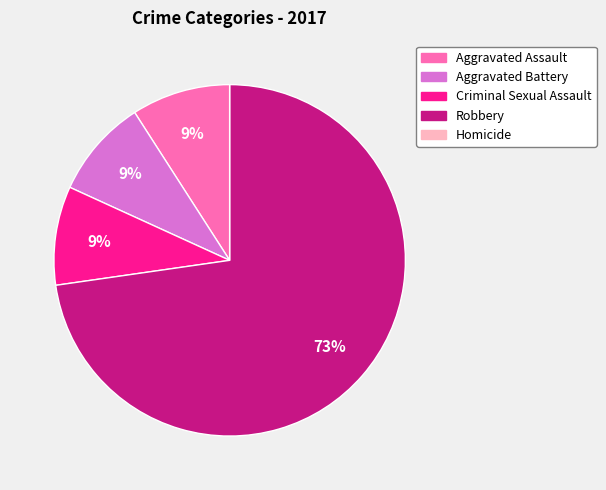

To the nearest percent, what is the average slice percentage?

20%